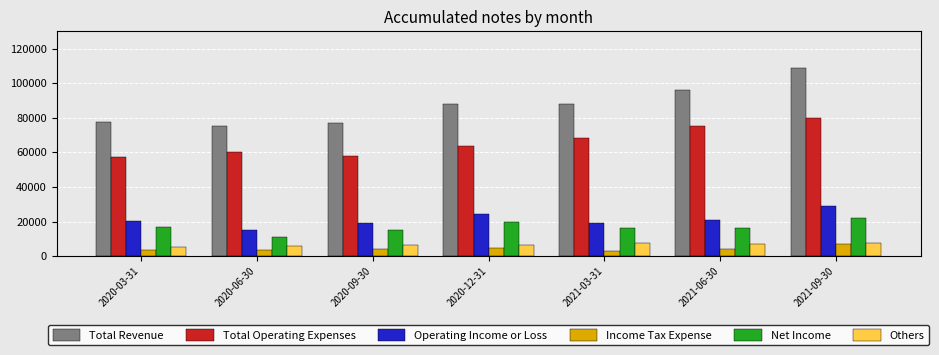

What is the difference between the highest and lowest values at 2021-09-30?

101600